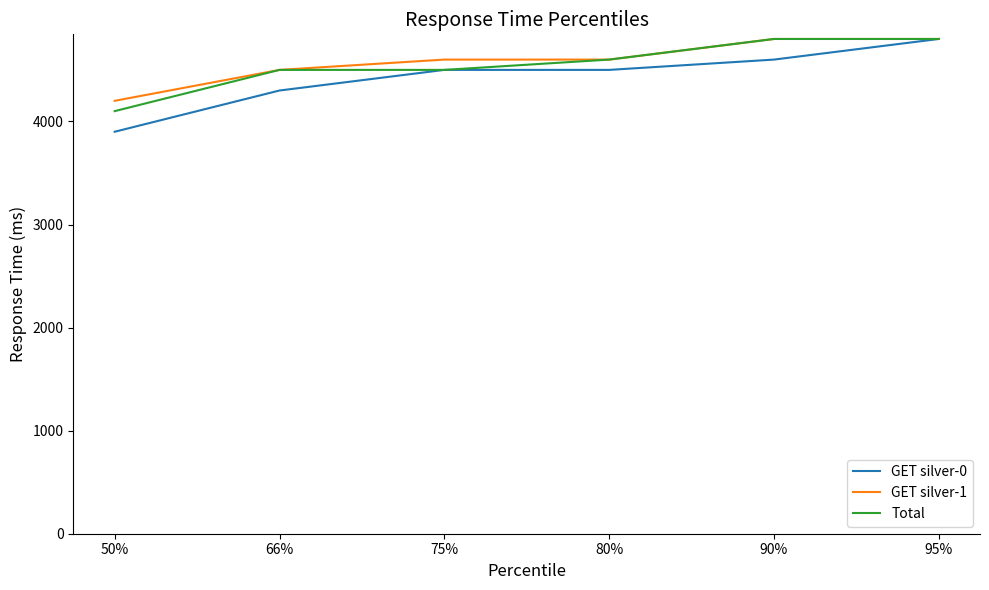

Is the value of GET silver-0 at 95% greater than the value of Total at 75%?

Yes